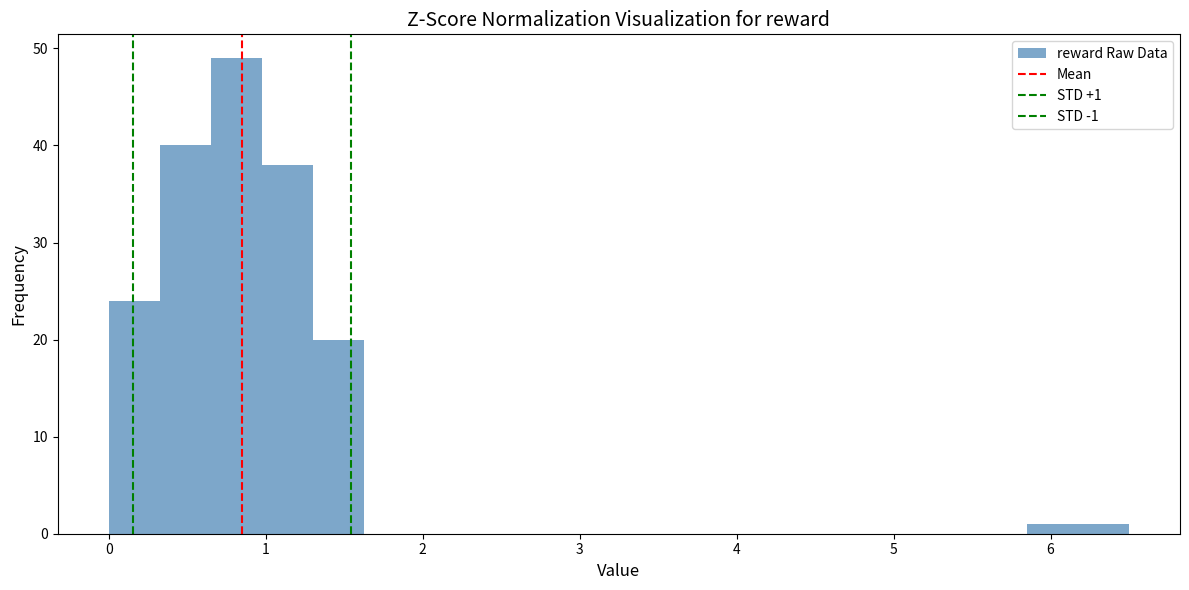

Read against the x-axis, roughly where is the centre of the tallest bar?

0.8